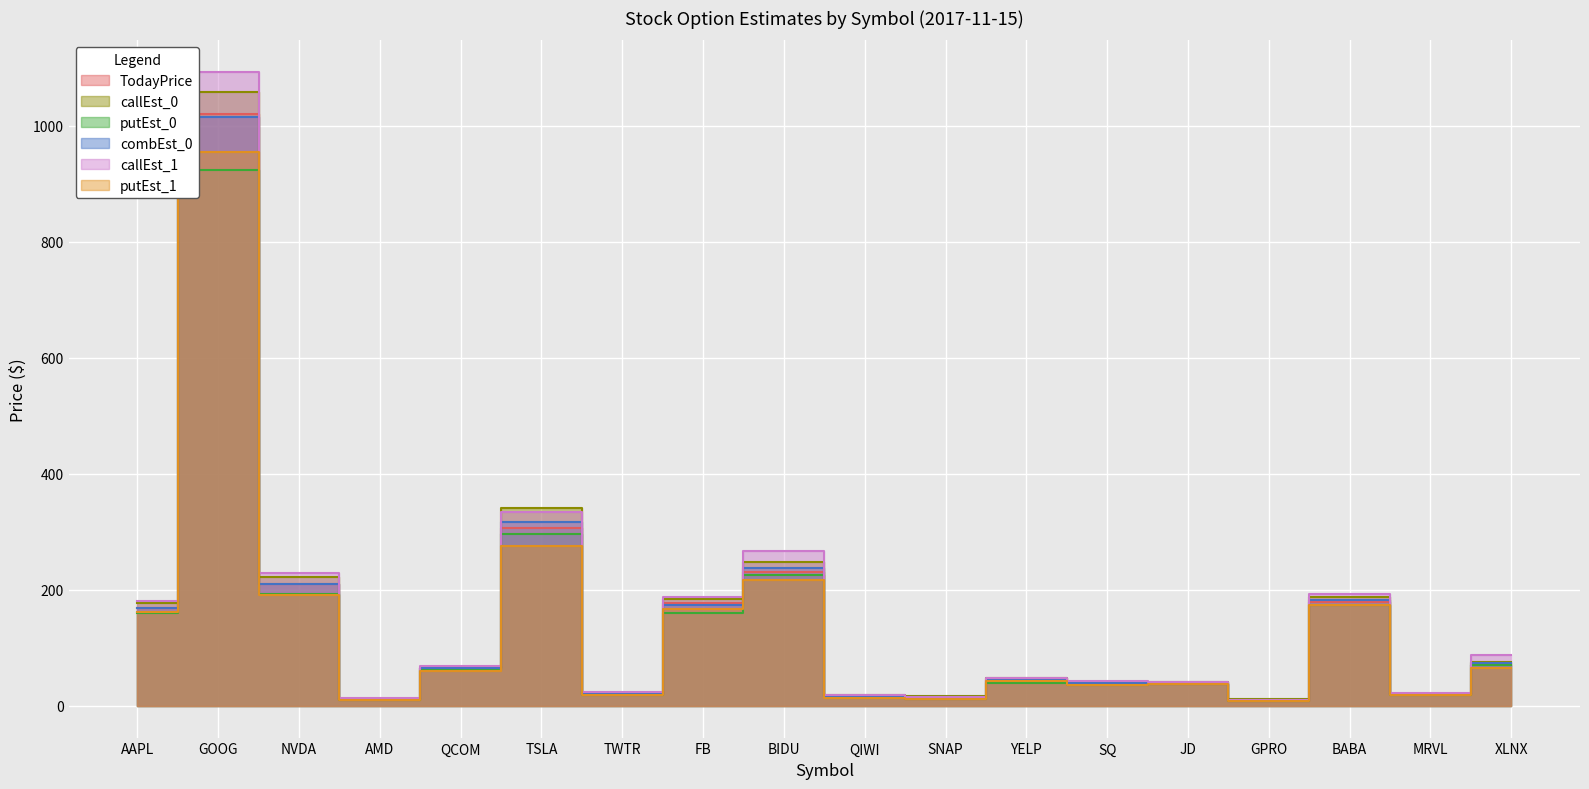

What position from the left is TSLA?

6